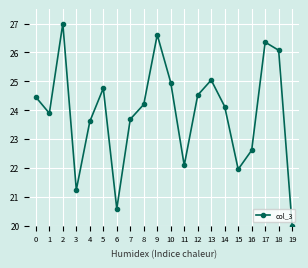

What is the average value?

23.9